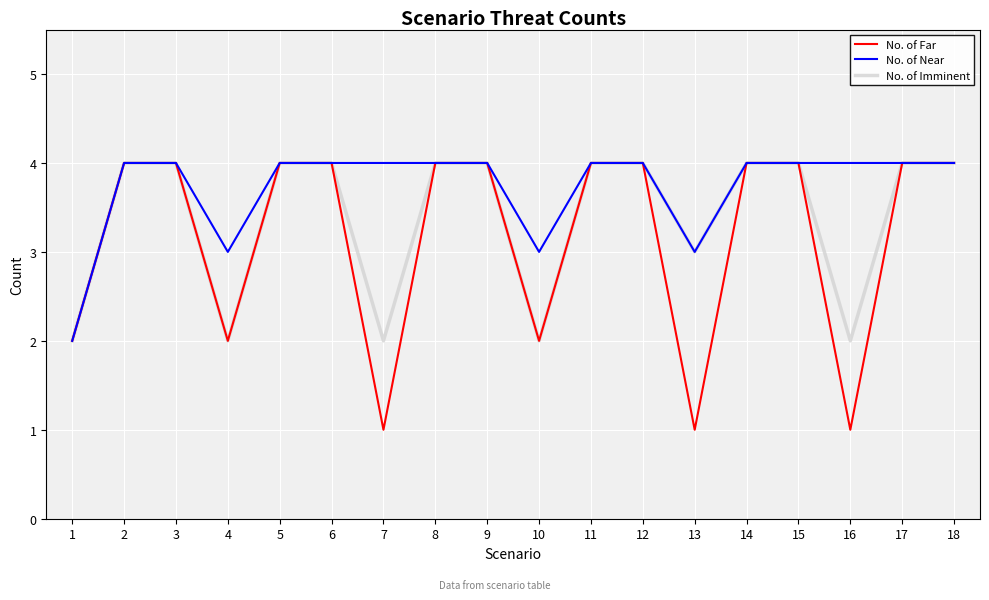

List the series in order of their overall mean, lowest first.

No. of Far, No. of Imminent, No. of Near